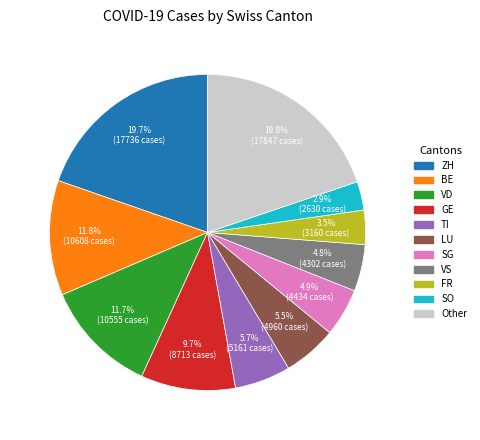

Does any single category account for the majority?

No